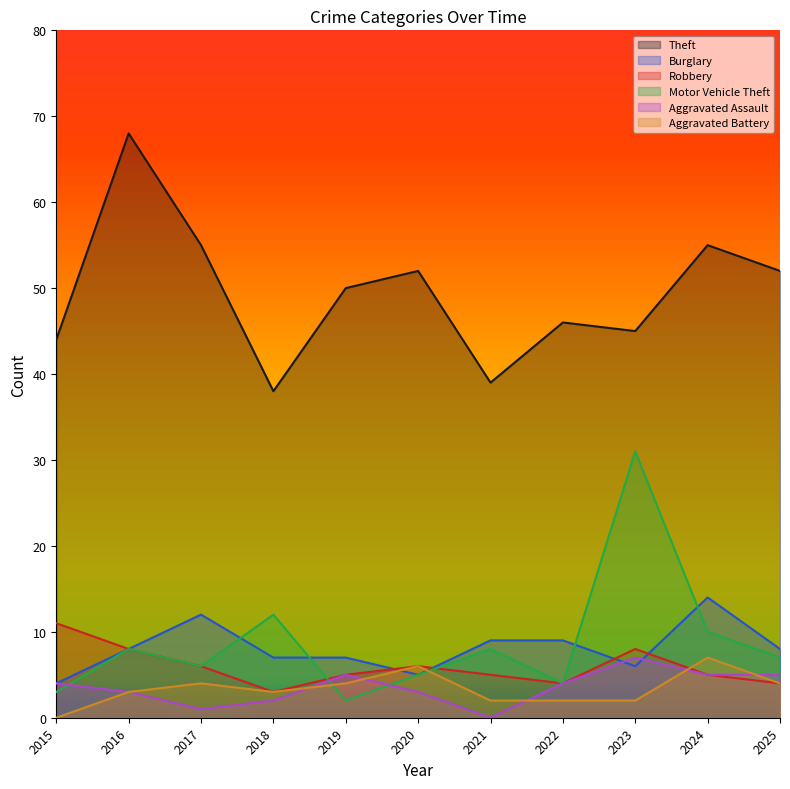

At which category does Burglary reach its first local valley?

2020